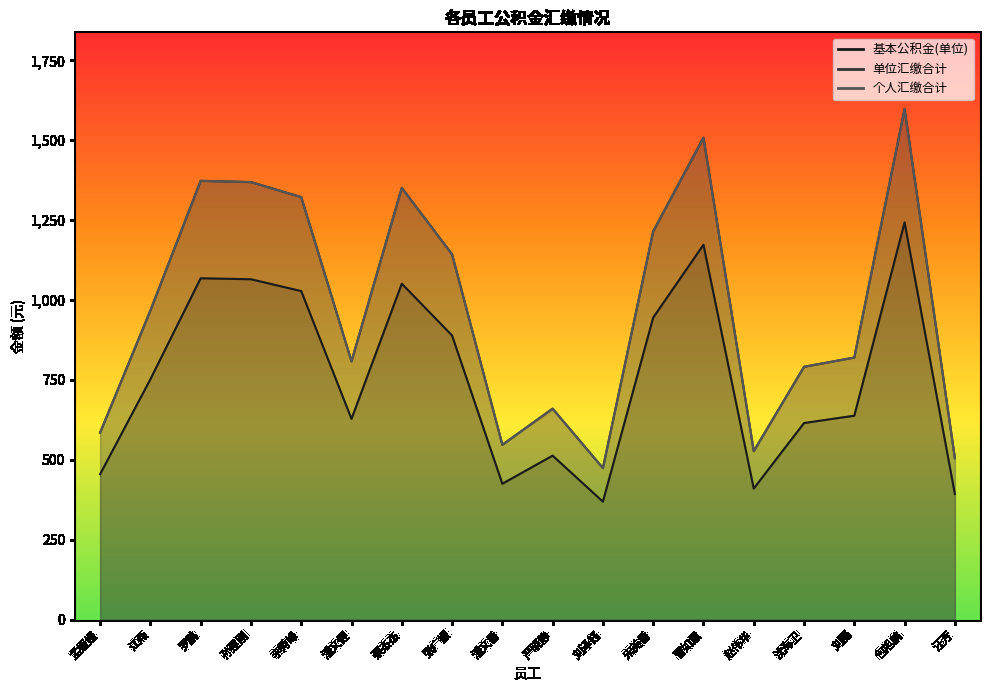

What is the label of the 13th point from the right?

潘文健